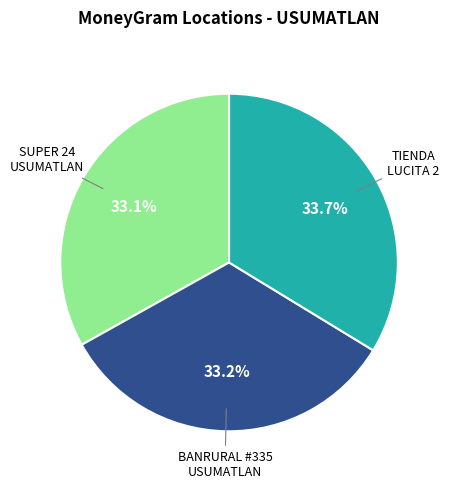

Is there any slice that represents more than half of the pie?

No